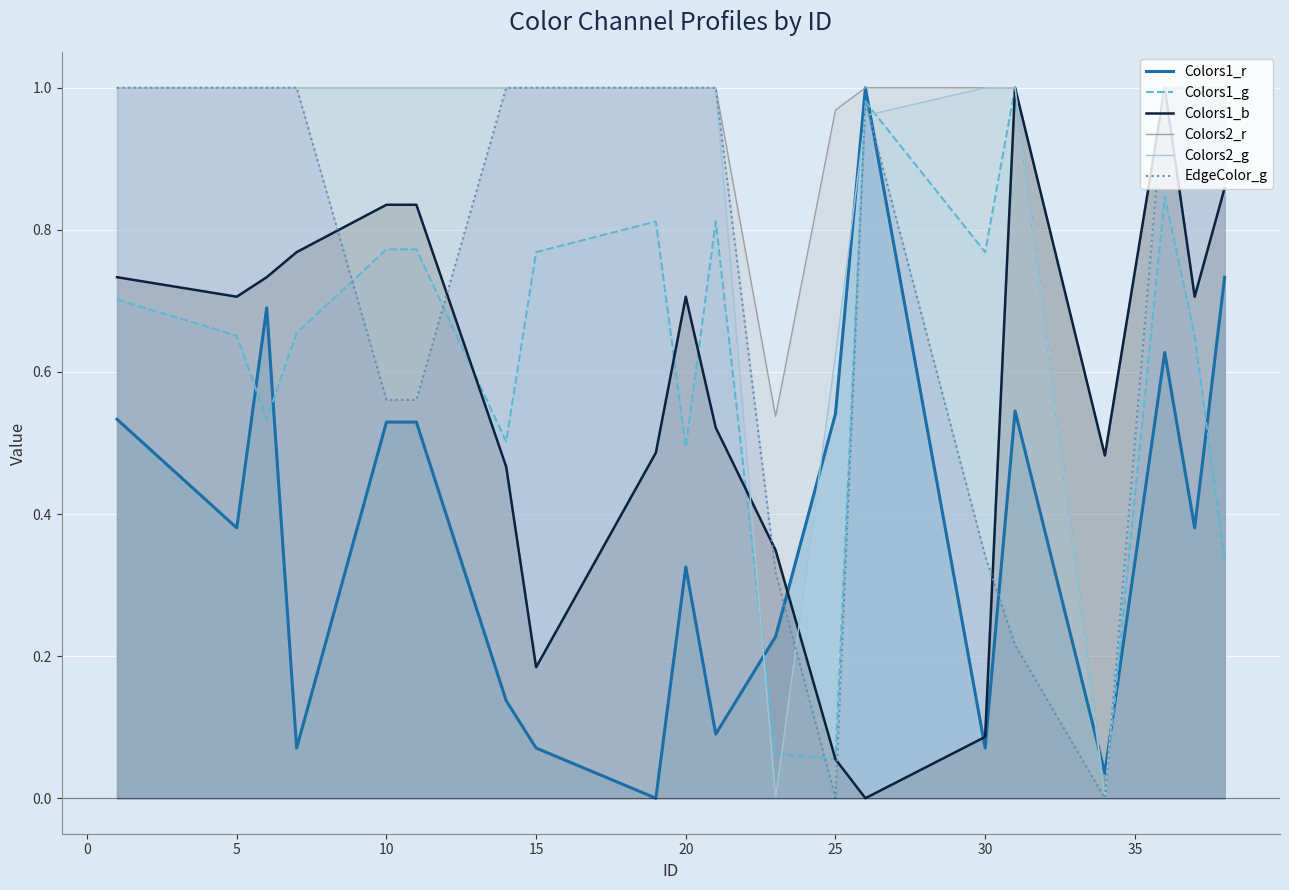

Which series has the largest total across all categories?

Colors2_r